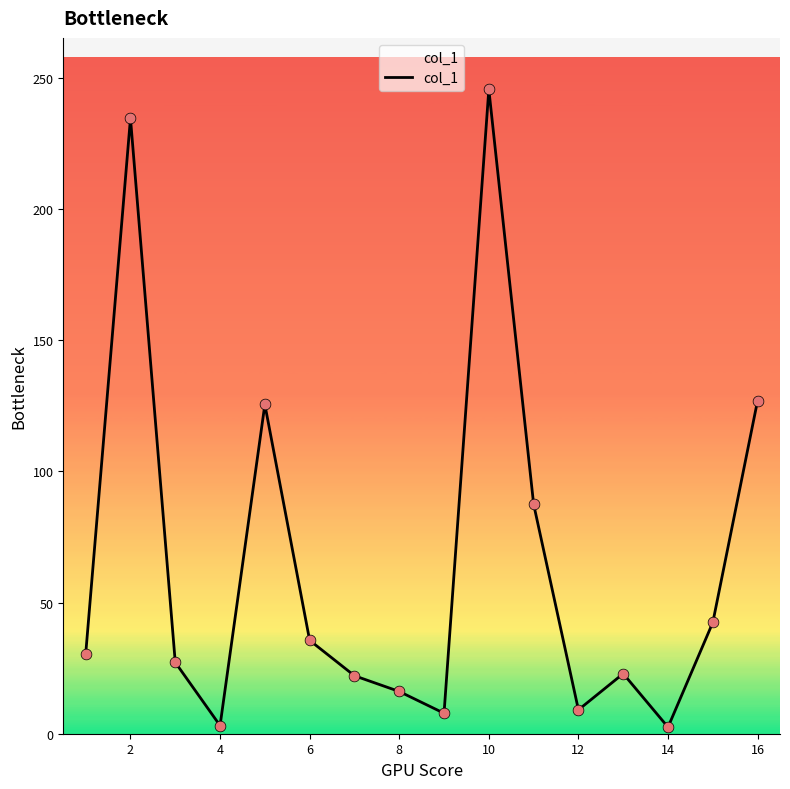

What is the greatest value displayed?

245.6